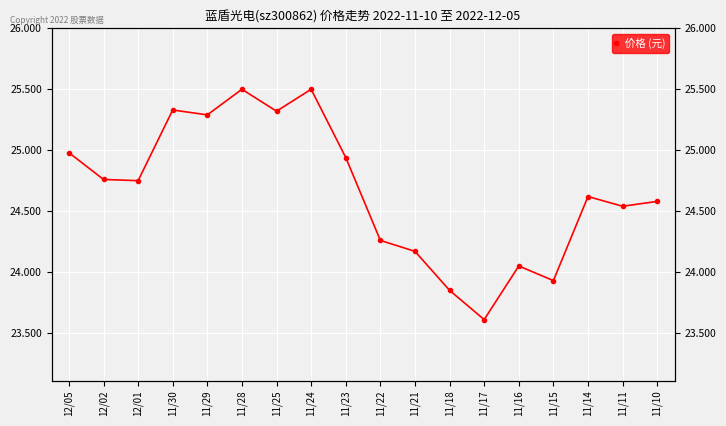

Where does the data first go above 24?

12/05